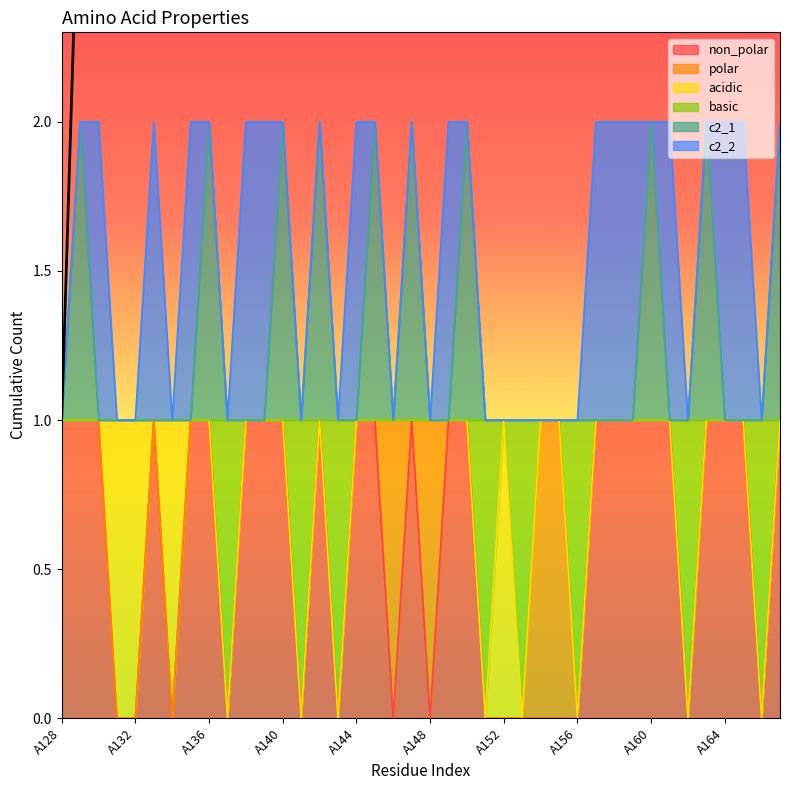

True or false: non_polar and c2_1 cross at least once.

False